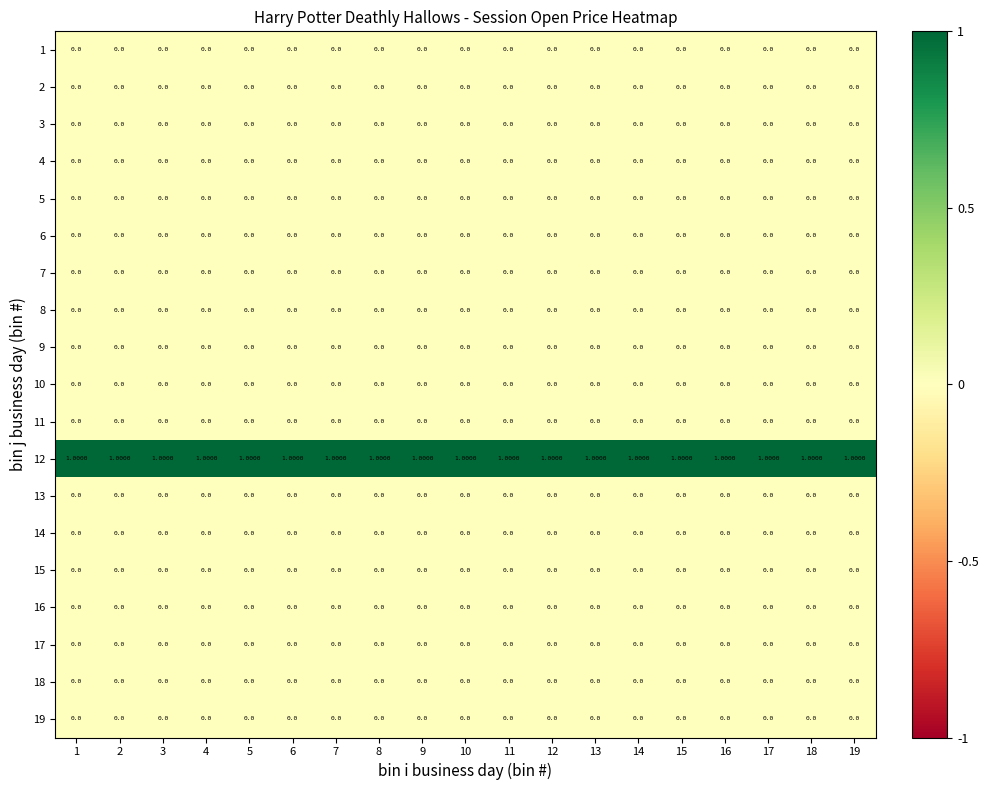

Which series has the largest total across all categories?

12